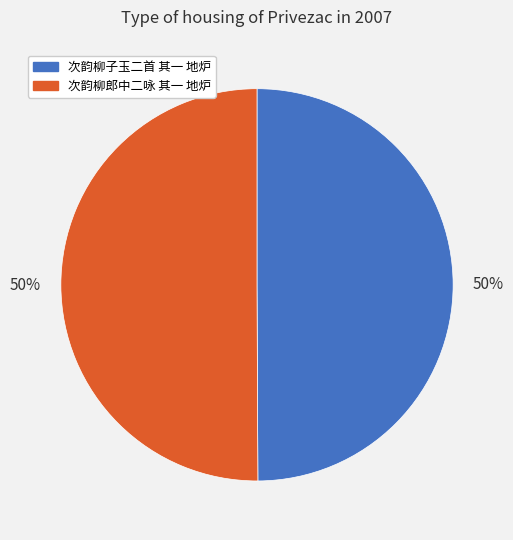

Do 次韵柳子玉二首 其一 地炉 and 次韵柳郎中二咏 其一 地炉 together represent more than half of the pie?

Yes